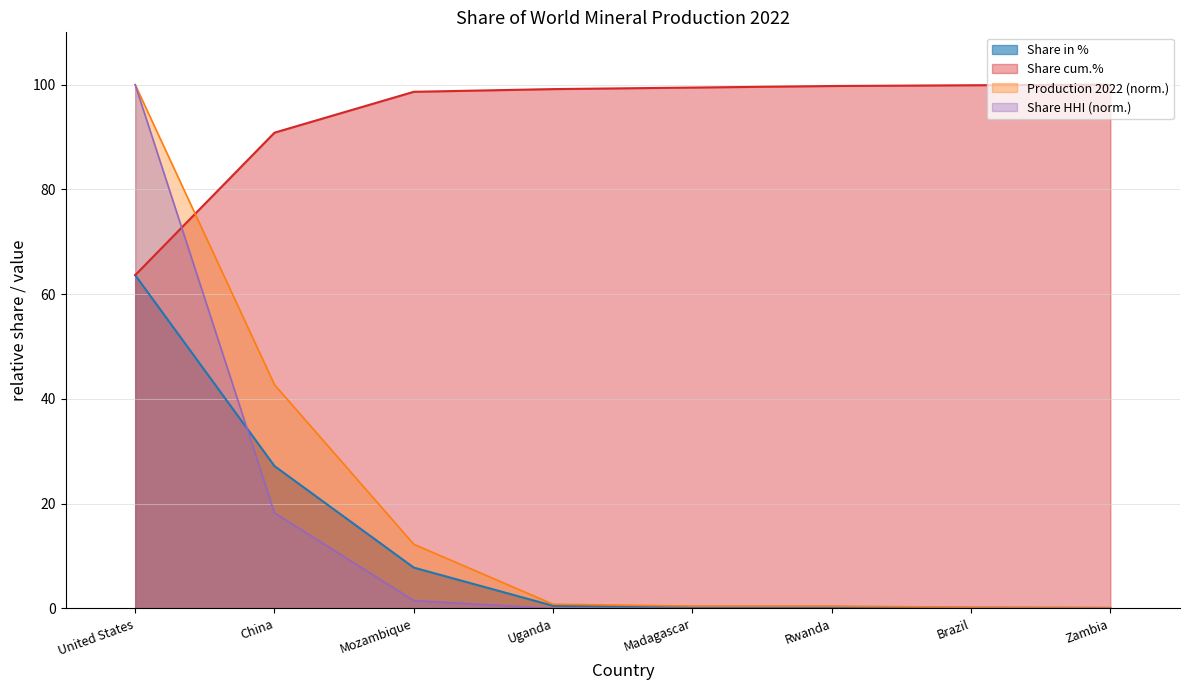

Which series changed the most between Rwanda and Zambia?

Share in %